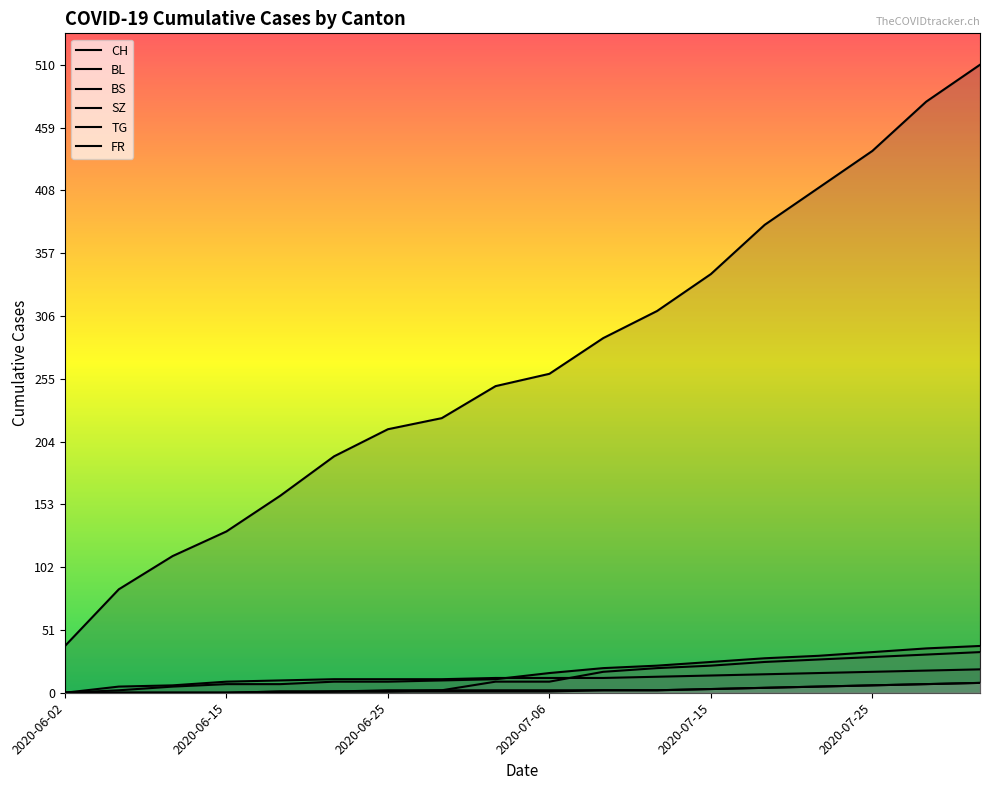

True or false: CH has more than 2 points higher than both neighbors.

False